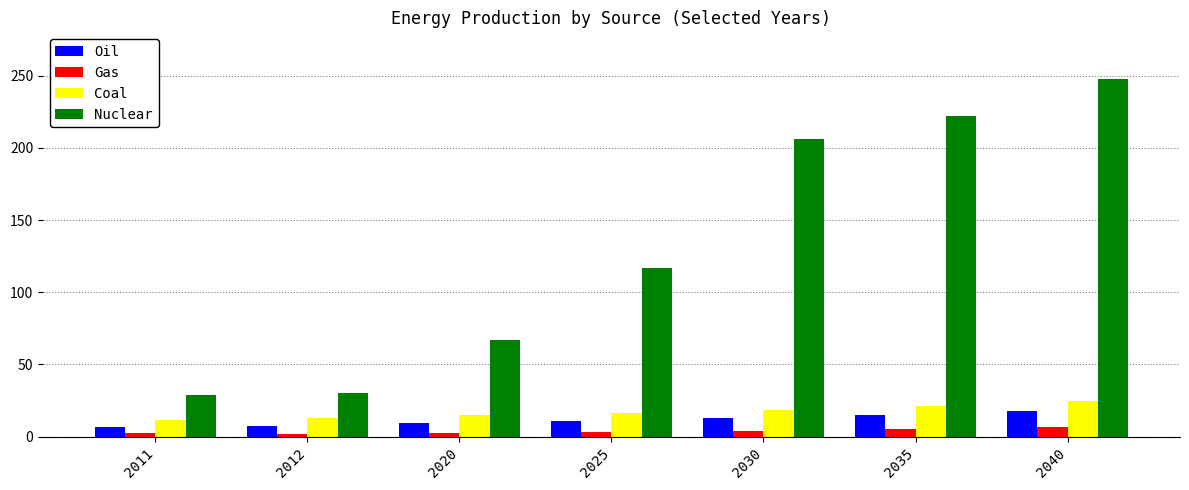

Which category has the highest value in the Nuclear series?

2040